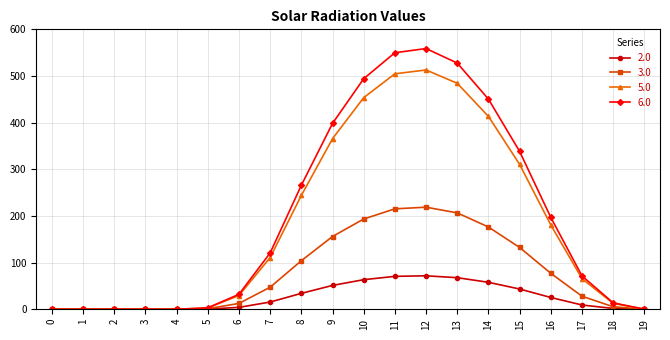

The 3.0 series shows 27.9 at 17. True or false?

True